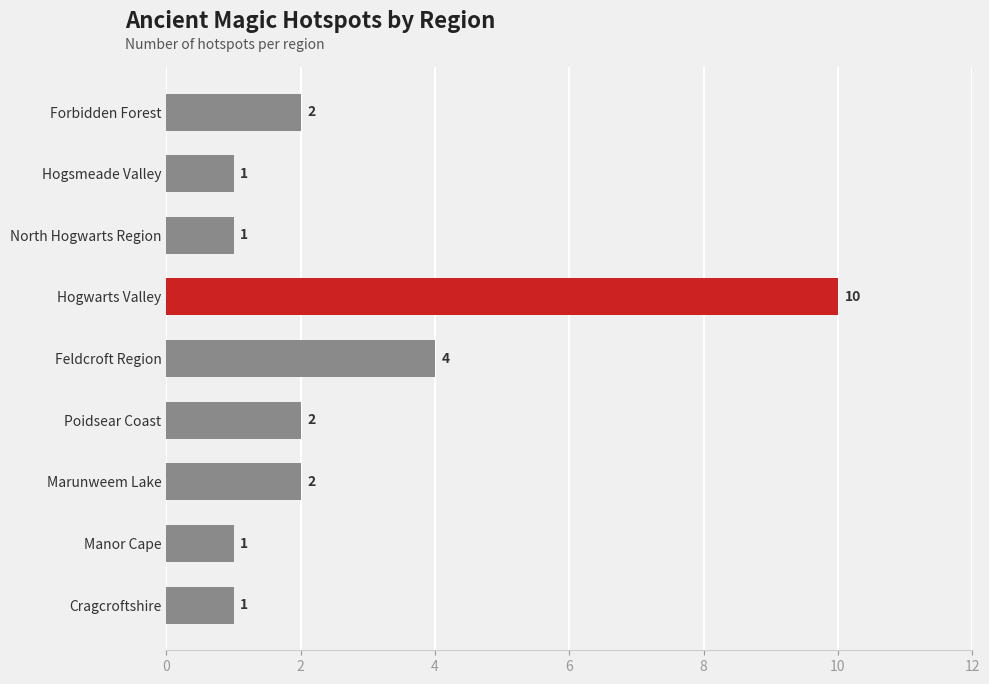

What is the greatest value displayed?

10